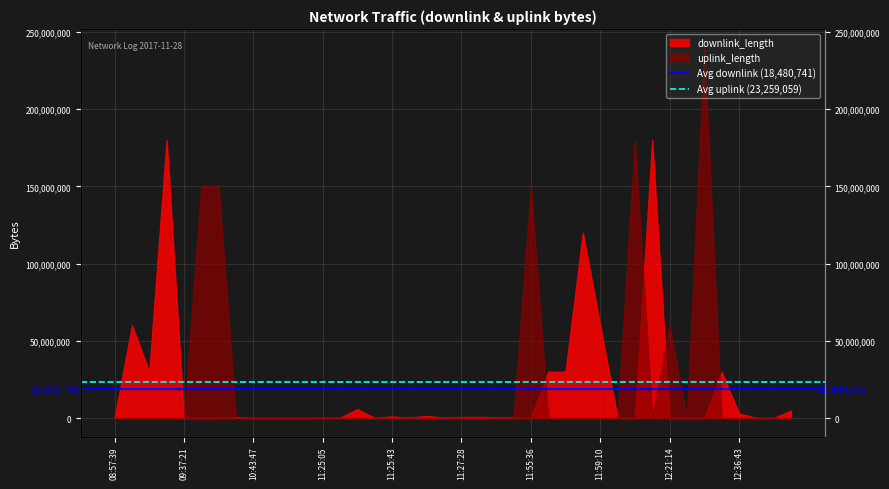

The value of Avg downlink (18,480,741) at 09:37:21 is 6996137.0. True or false?

False